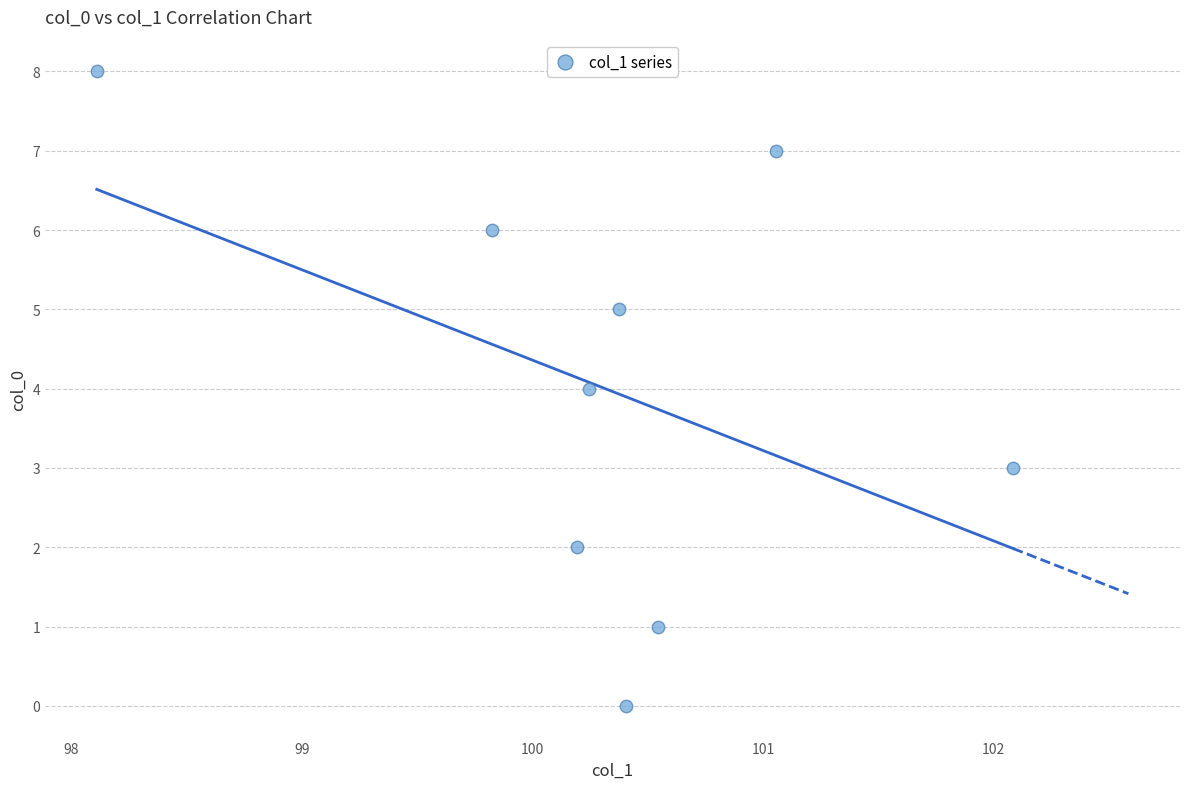

What is the average Y value?

4